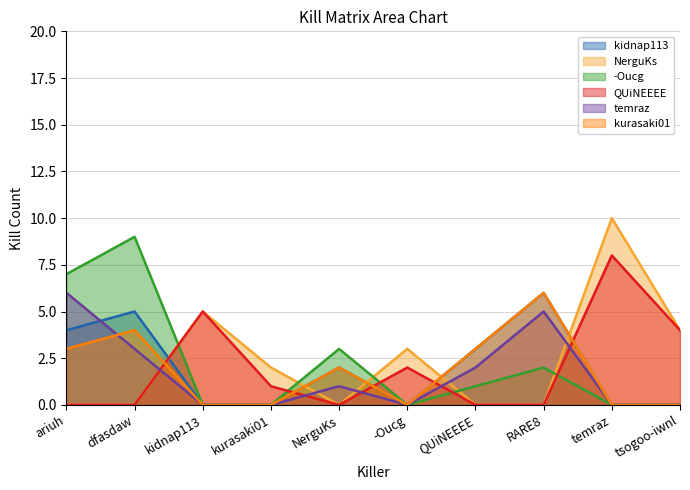

True or false: temraz and -Oucg intersect in this chart.

False